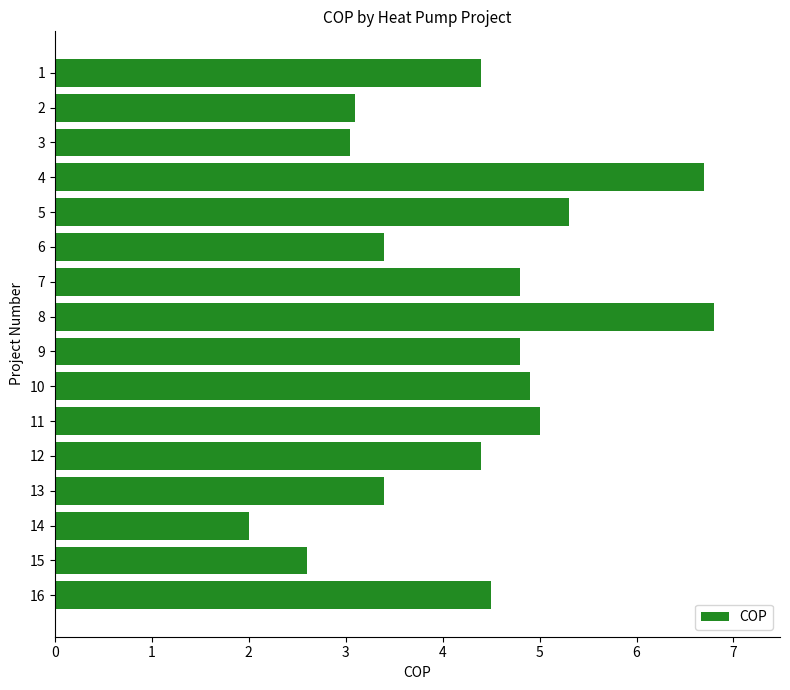

True or false: the data shows 1.2 at 14.

False